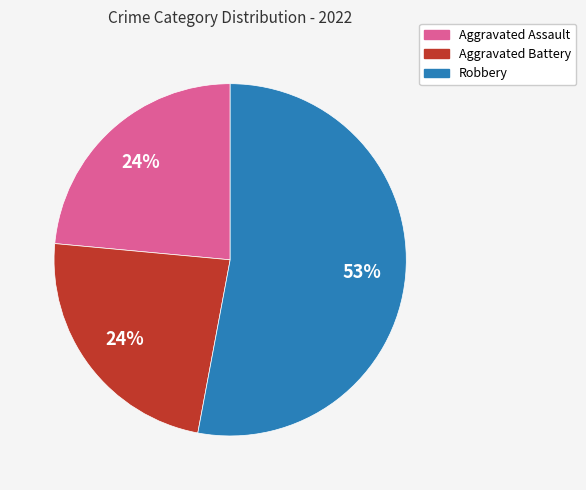

To the nearest percent, what is the difference between the largest and smallest slice percentages?

29%